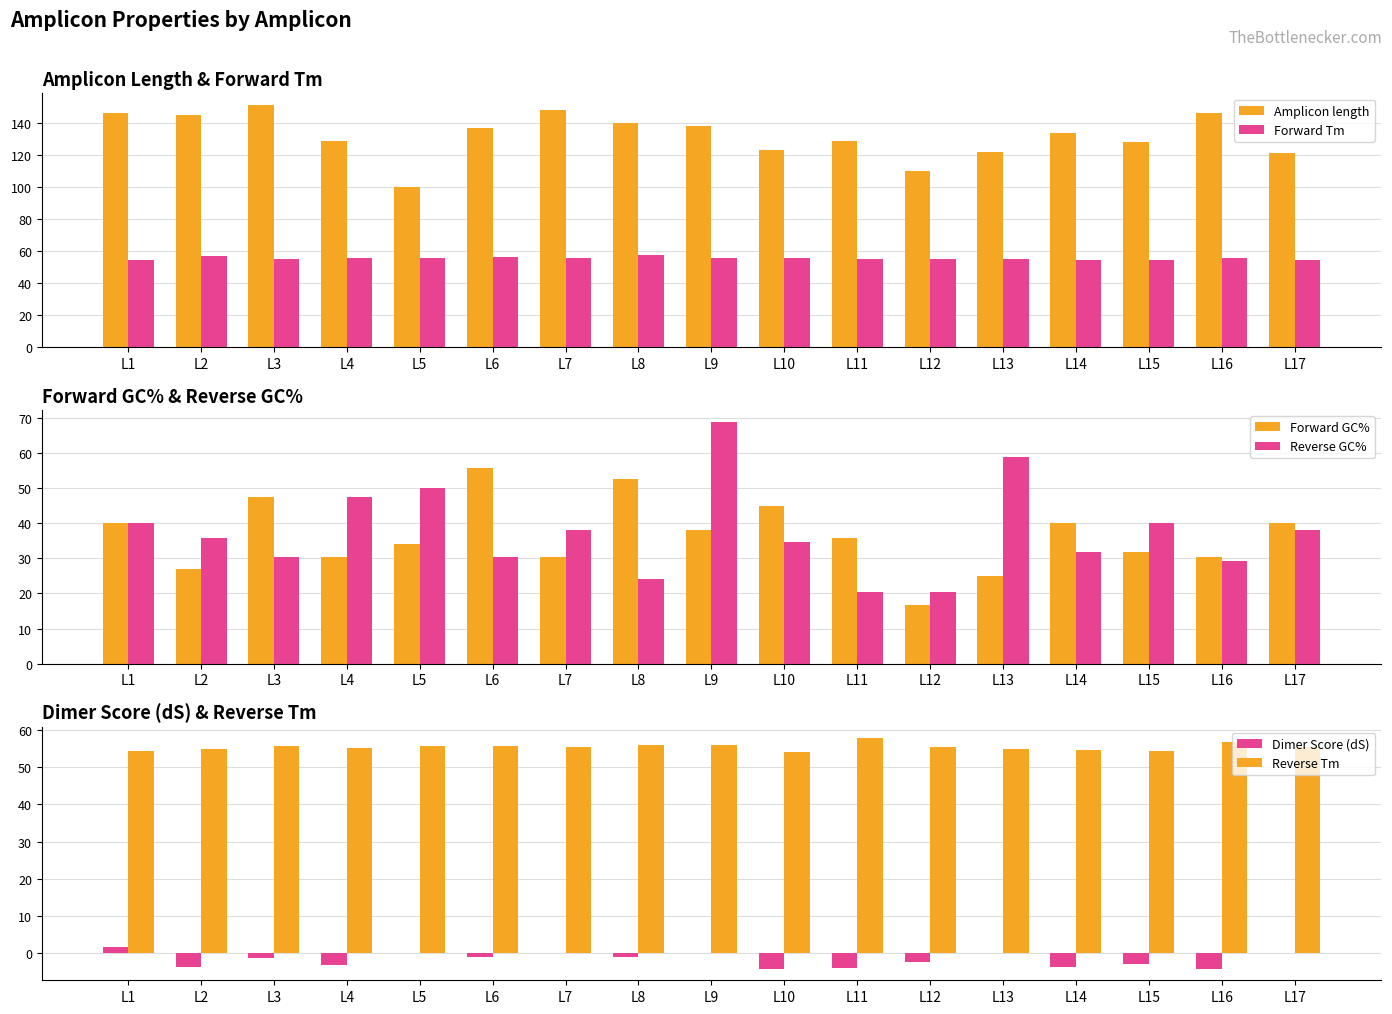

What is the value of the Dimer Score (dS) bar at the 12th from the left?

-2.4